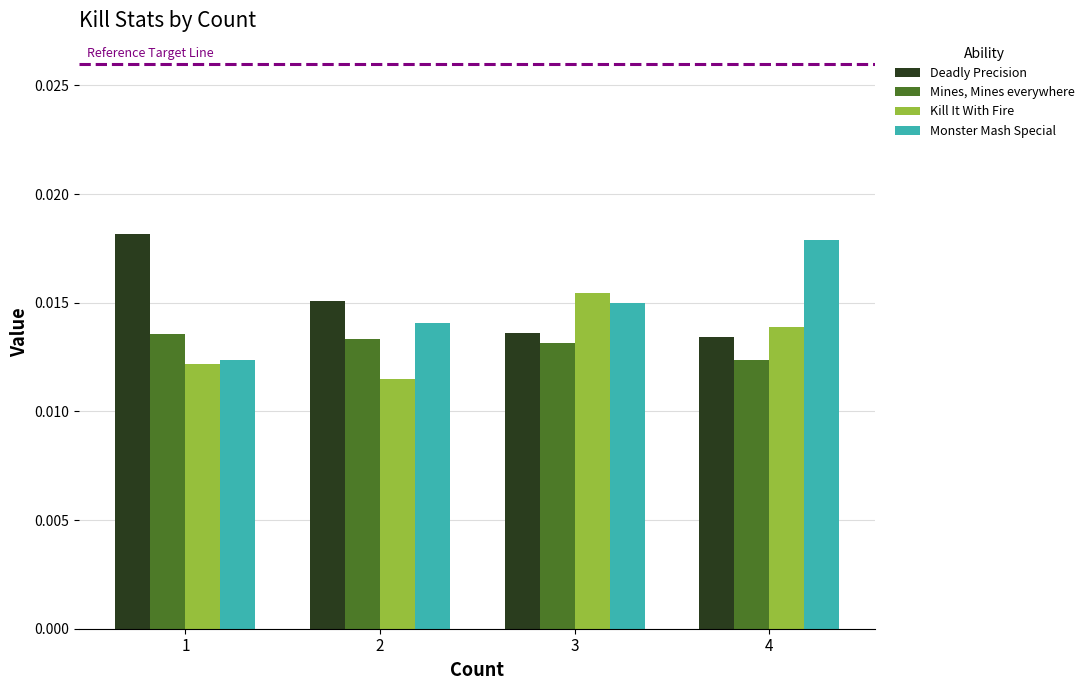

List the series in order of their peak value, highest first.

Deadly Precision, Monster Mash Special, Kill It With Fire, Mines, Mines everywhere